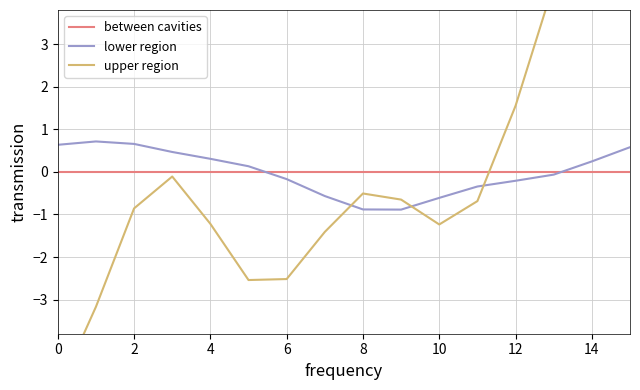

At how many categories does at least one series exceed 0?

10